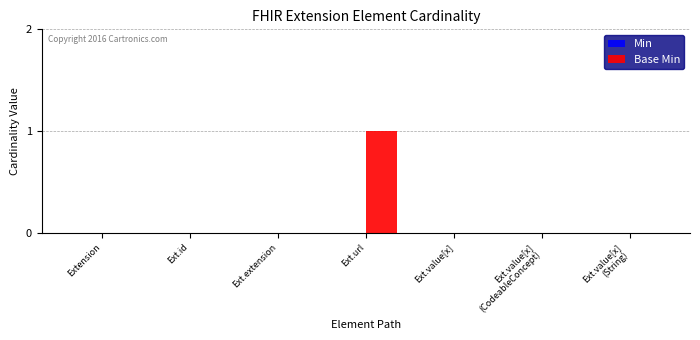

True or false: the data shows 1 at Ext.url.

True